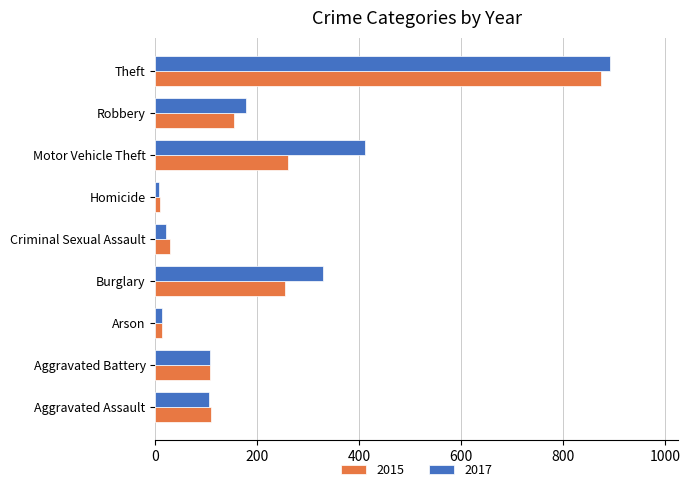

At Motor Vehicle Theft, list the series in order from largest to smallest.

2017, 2015